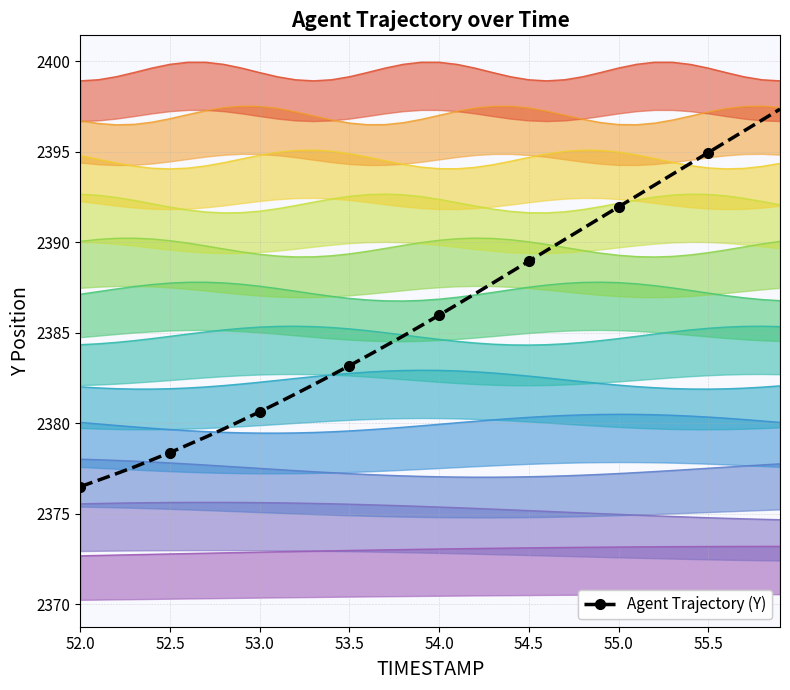

How many categories are shown in the chart?

40